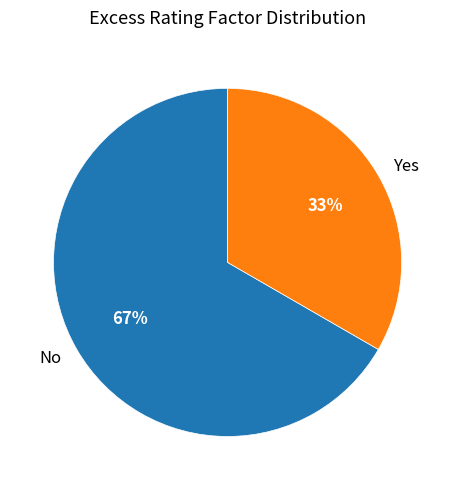

True or false: Yes accounts for 41% of the total.

False